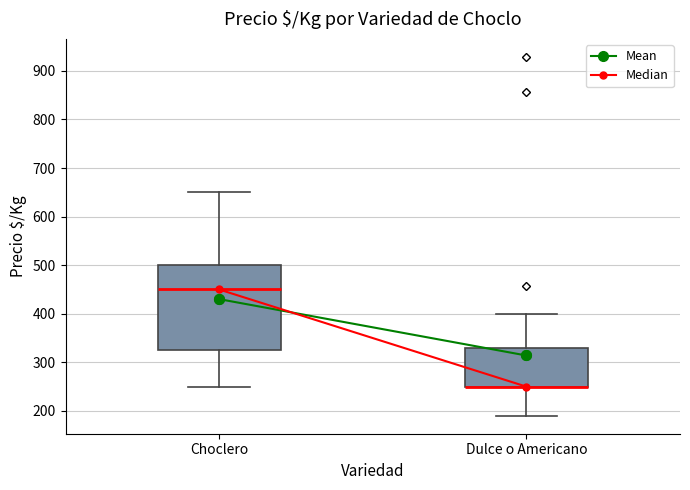

Reading left to right, transcribe this box plot: for each box, give where its median line is, the range the box spans, and where its two whiskers end, as read against the y-axis. The values are not printed on the chart, so give them approximately, as read against the axis.

Choclero: median 450, box 330 to 500, whiskers 250 to 650
Dulce o Americano: median 250 (drawn on the box's lower edge), box 250 to 330, whiskers 190 to 400